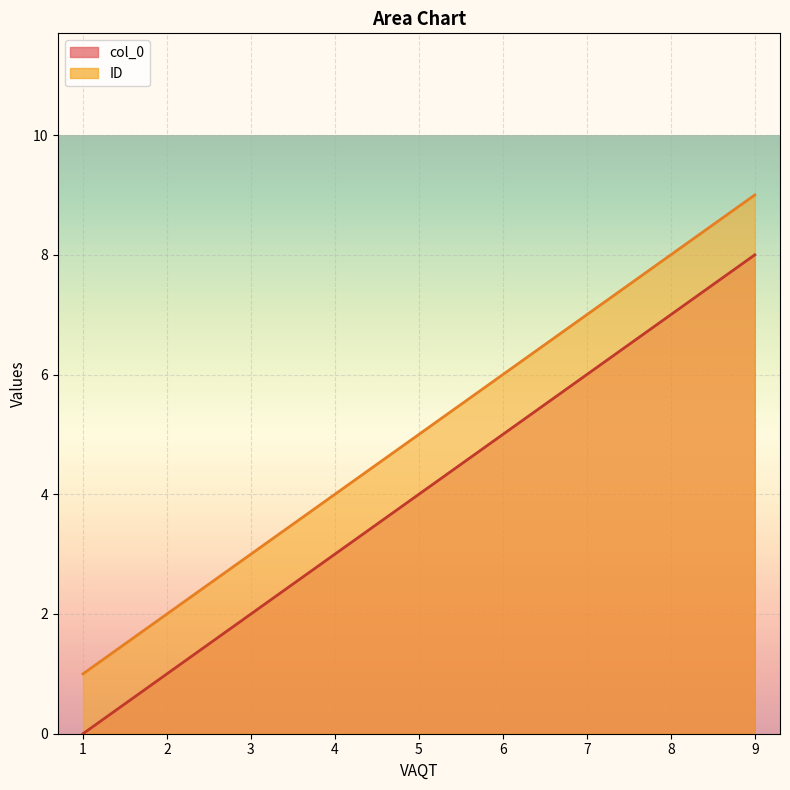

Does the chart display data point markers on the line(s)?

No